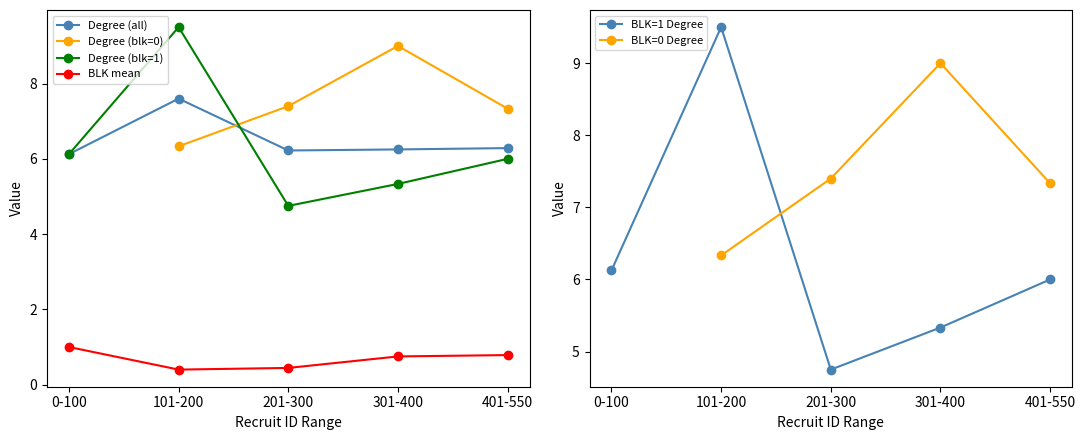

How many interior local valleys does the Degree (all) series have?

1